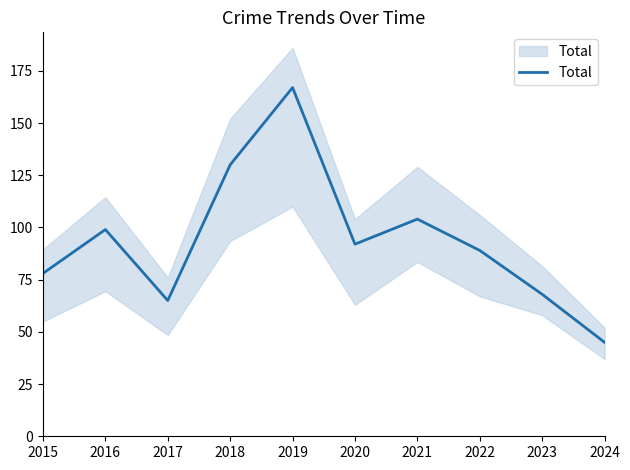

Rank the categories by value from lowest to highest.

2024, 2017, 2023, 2015, 2022, 2020, 2016, 2021, 2018, 2019